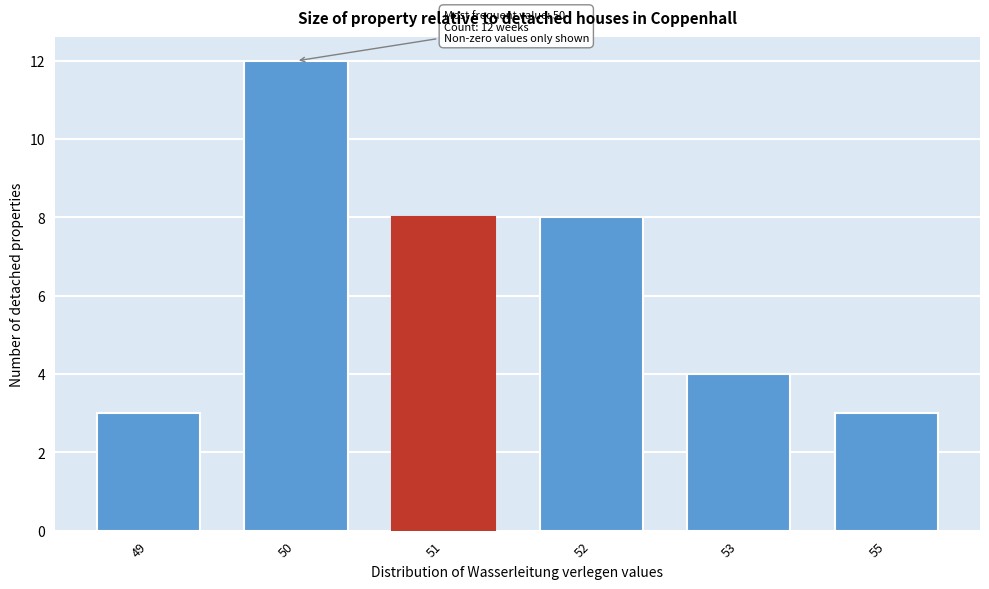

Reading right to left, what are all the values shown in this chart?

55=3	53=4	52=8	51=8	50=12	49=3